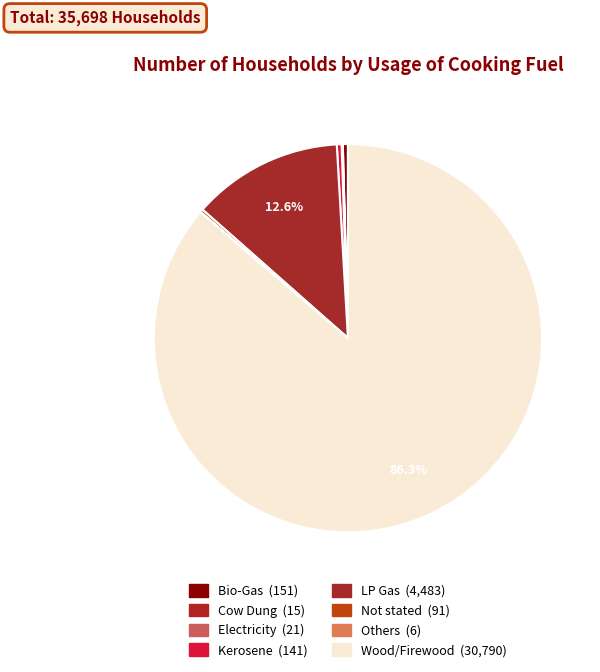

Is Not stated the majority of the pie?

No